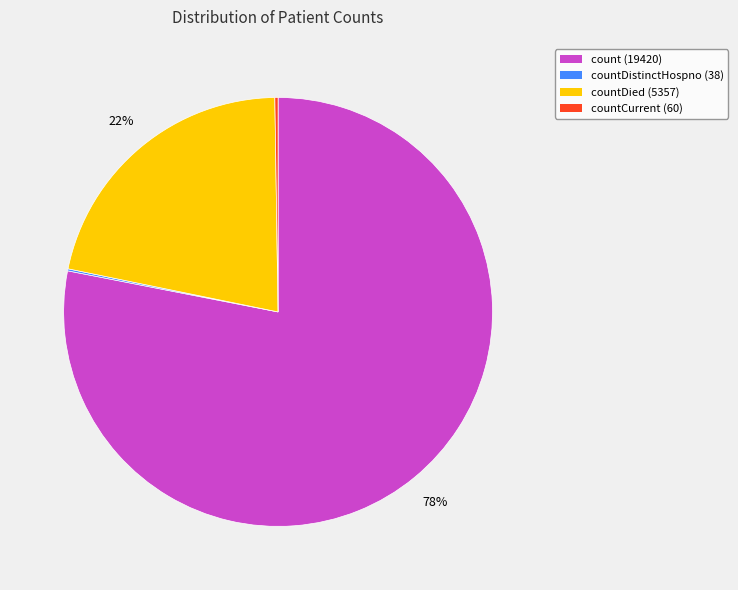

Does any single category account for the majority?

Yes